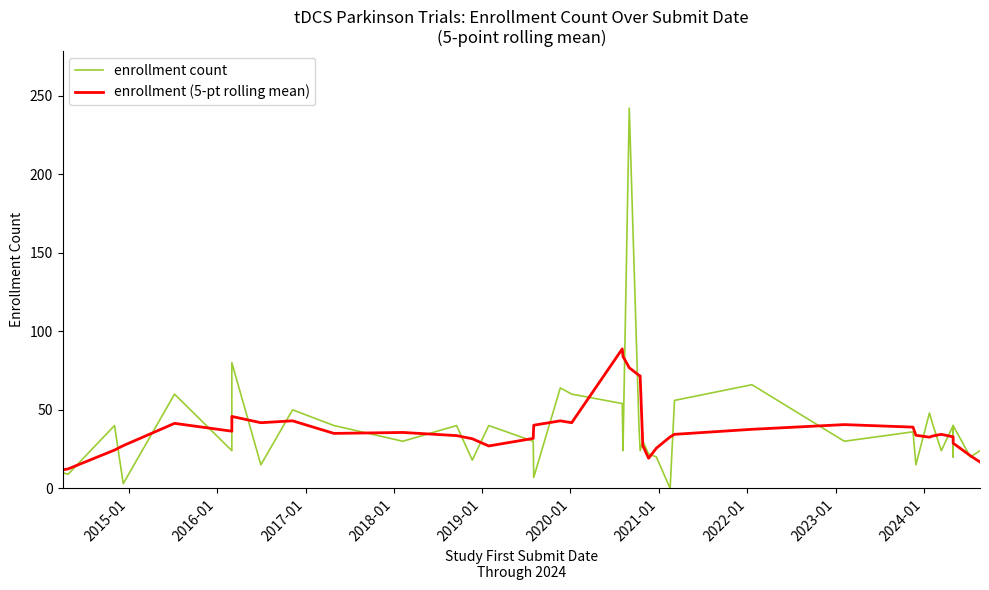

Where is the first local minimum for enrollment count?

2015-01